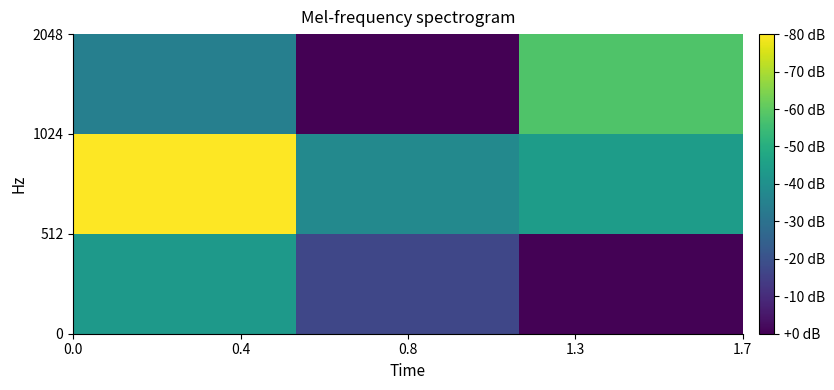

How many distinct data groups are displayed?

3